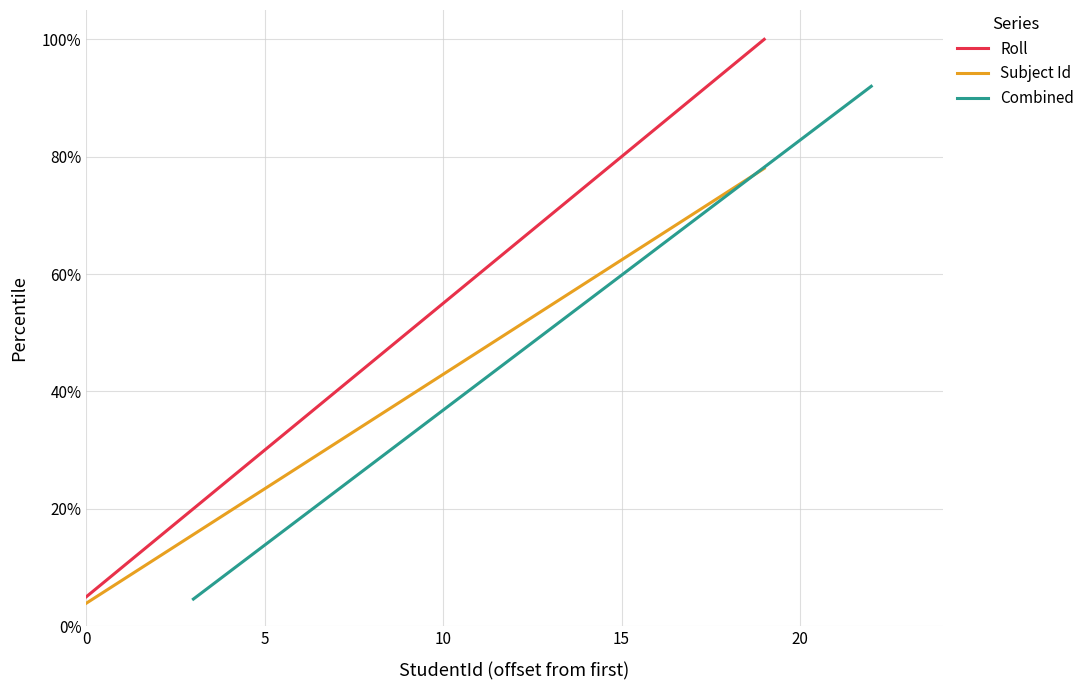

At which label is Roll closest to 52?

9